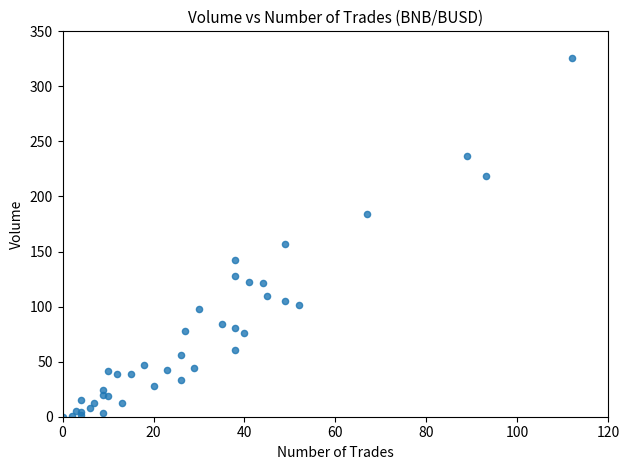

What Y value in the scatter plot is closest to 163?

157.3